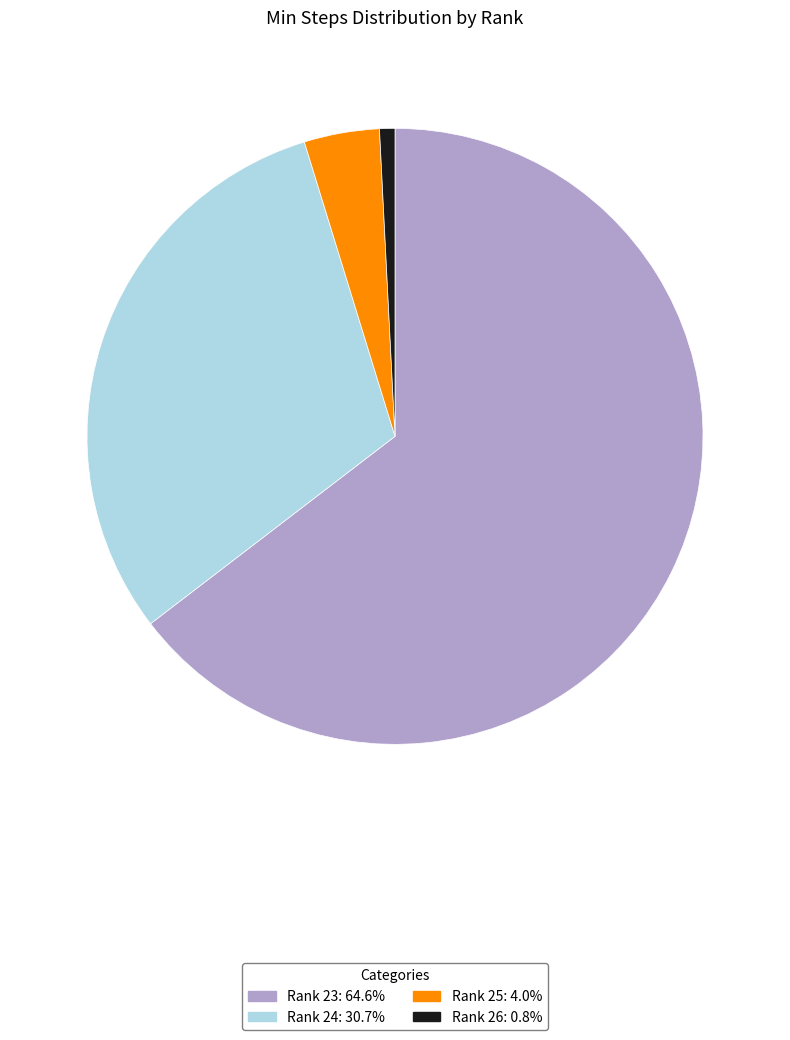

How many slices are in this pie chart?

4